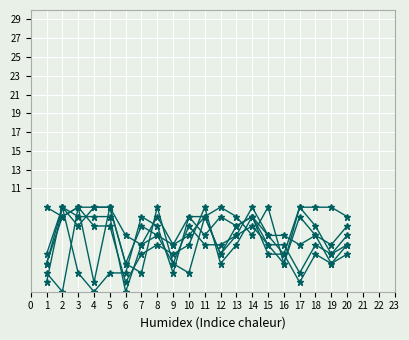

How many lines are shown in the chart?

6